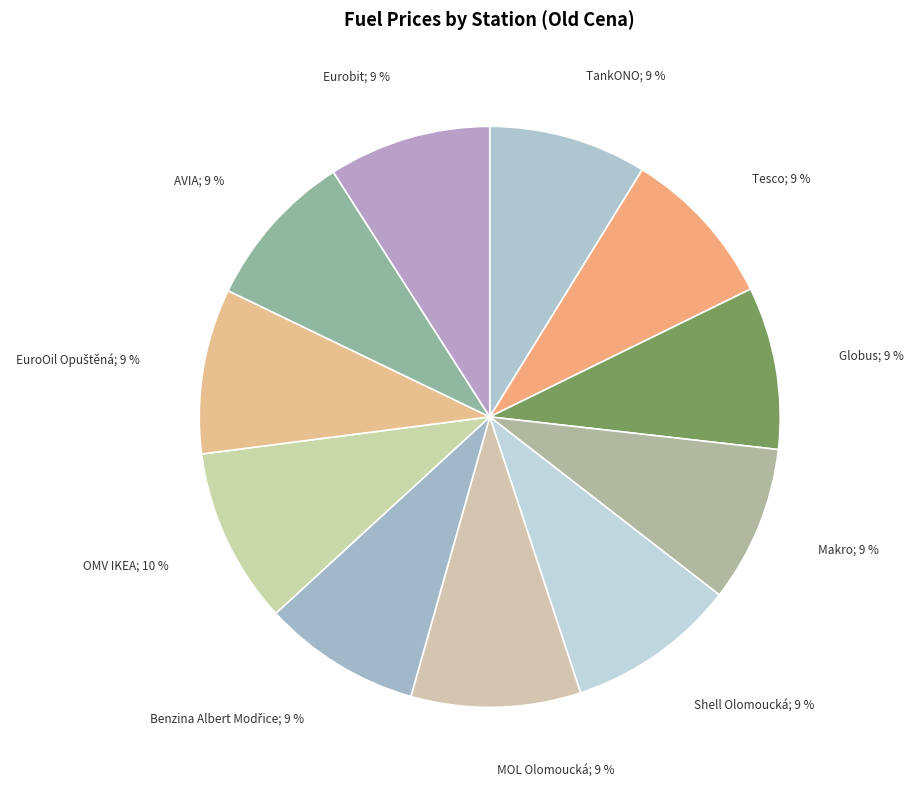

Count the number of slices in the pie.

11